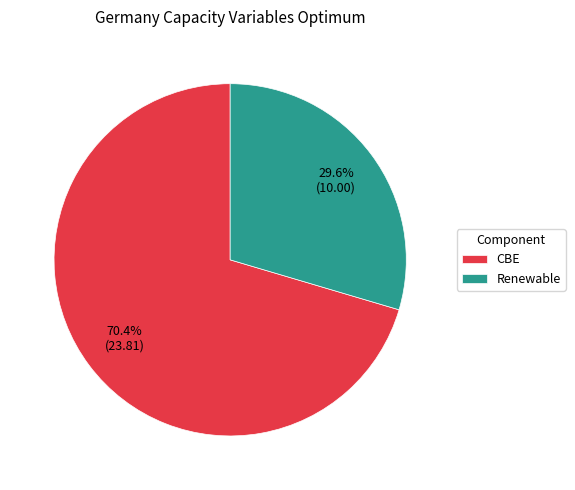

Which category has the biggest portion of the pie?

CBE